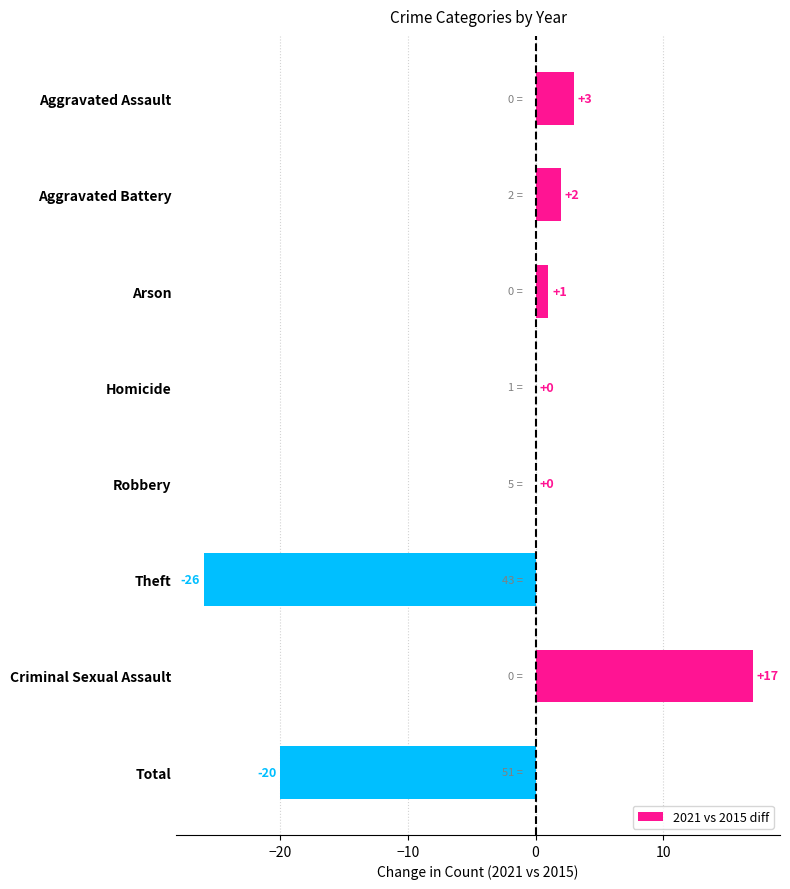

Are the bars horizontal?

Yes